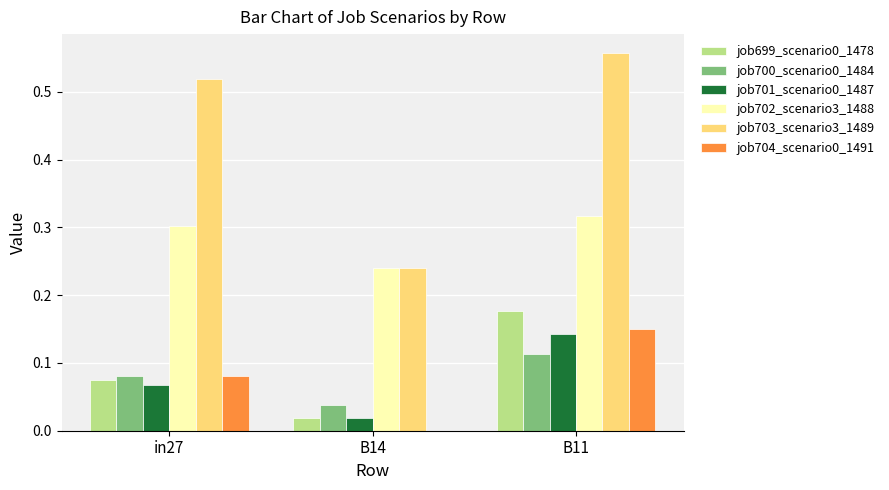

How many groups of bars are there?

3